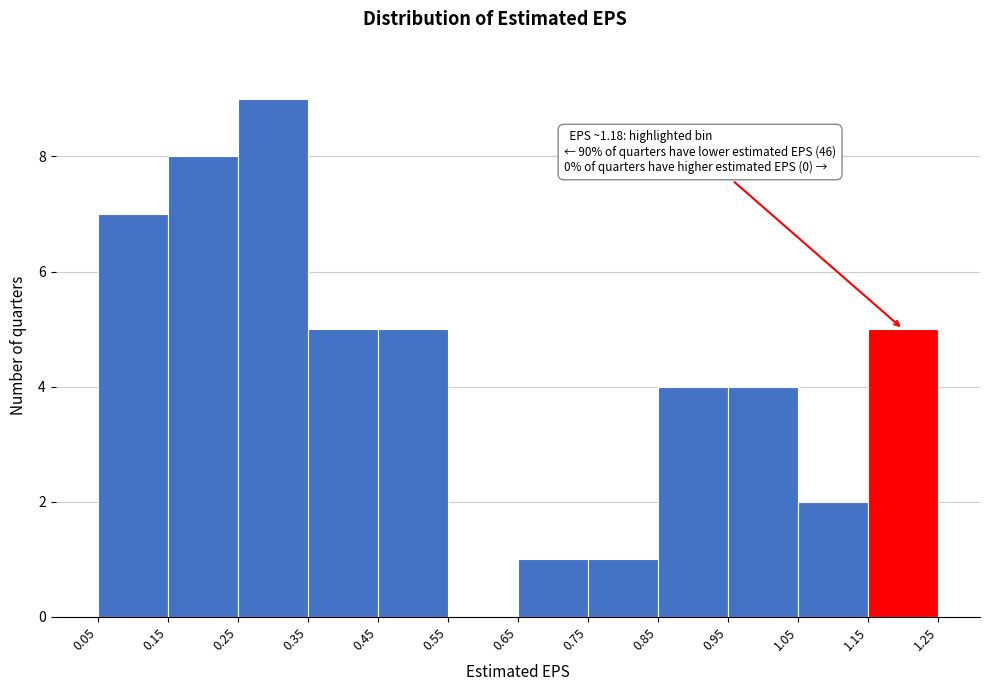

Over which range of the x-axis is the bar tallest?

0.25 to 0.35